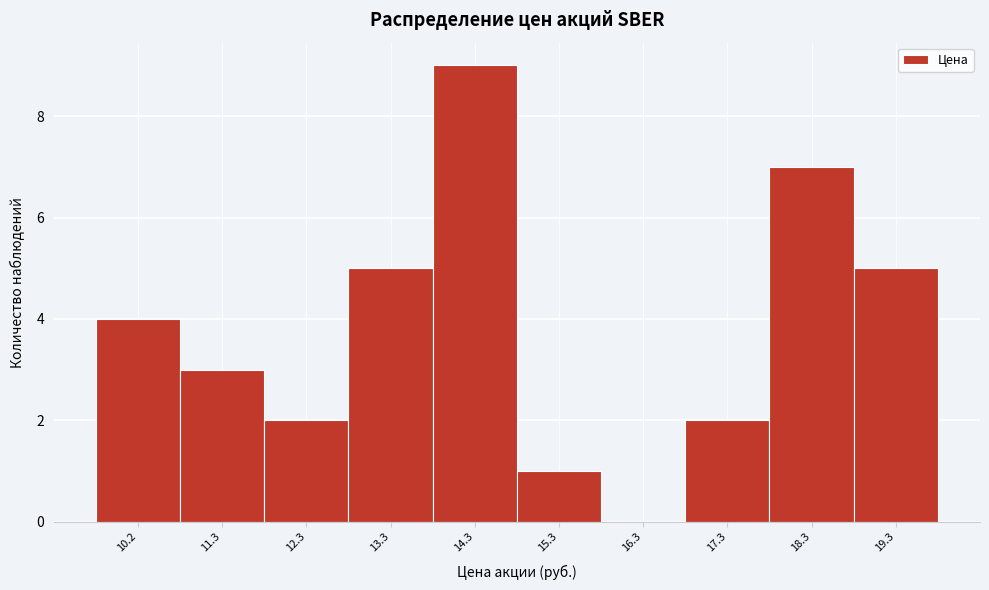

Reading left to right, transcribe all the data shown in this chart.

10.2=4	11.3=3	12.3=2	13.3=5	14.3=9	15.3=1	16.3=0	17.3=2	18.3=7	19.3=5